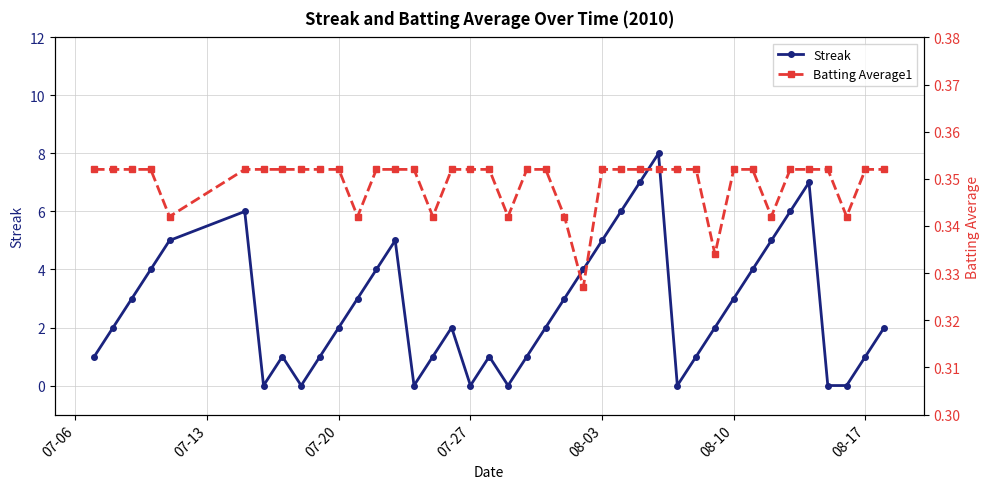

True or false: Streak has more than 1 interior local peaks.

True